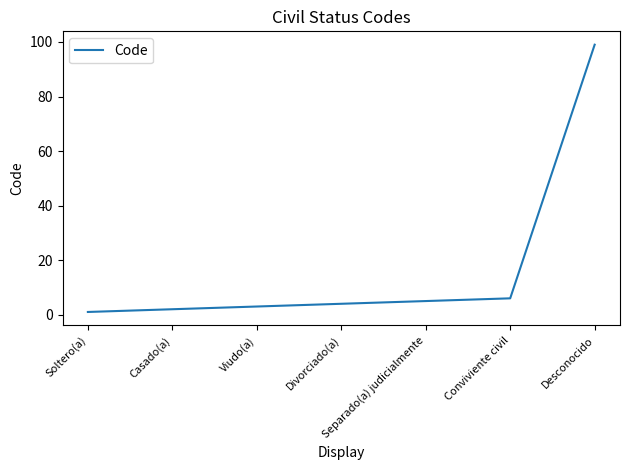

What is the maximum value shown in the chart?

99